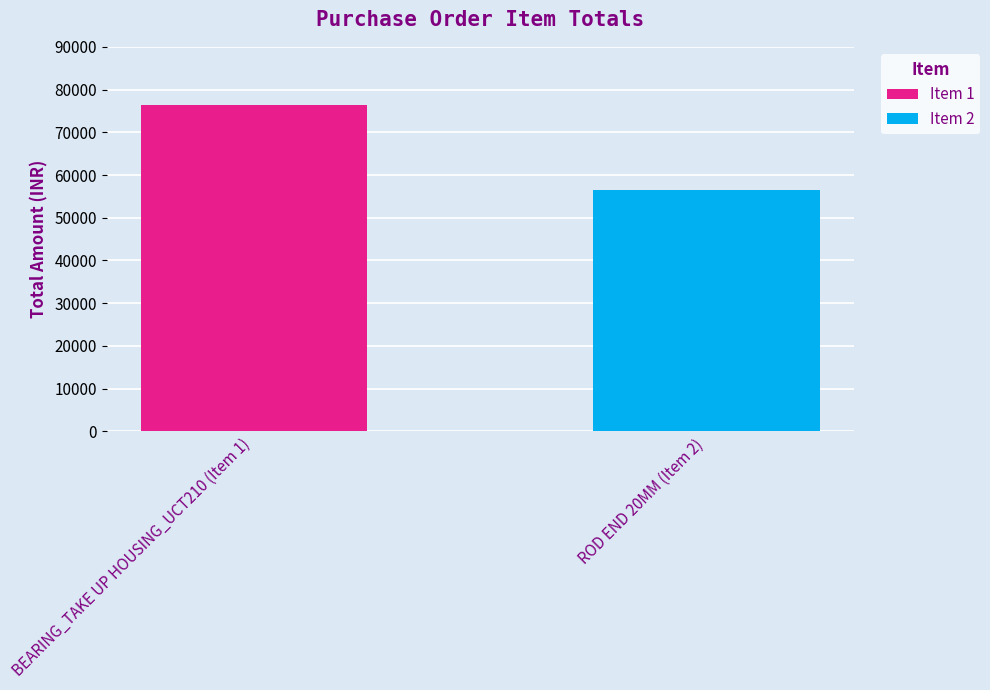

Rank the categories by value from lowest to highest.

ROD END 20MM (Item 2), BEARING_TAKE UP HOUSING_UCT210 (Item 1)